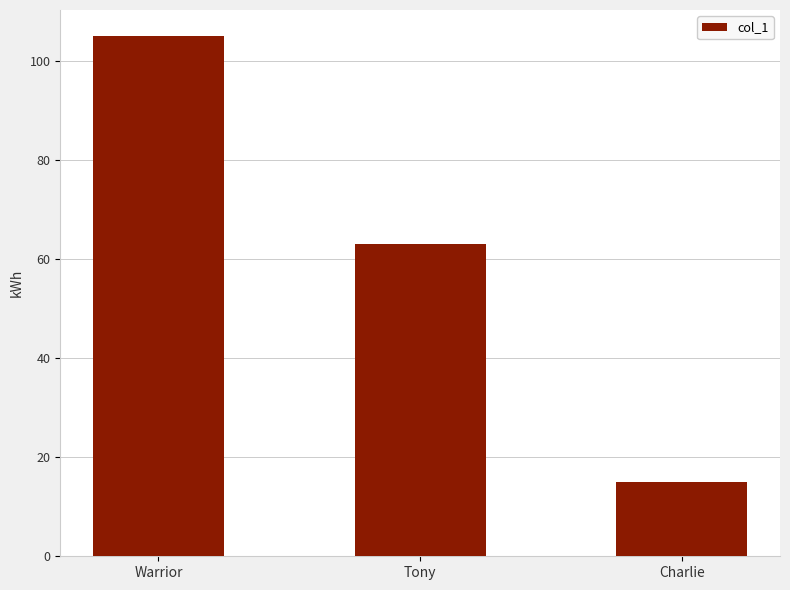

What is the smallest value displayed?

15